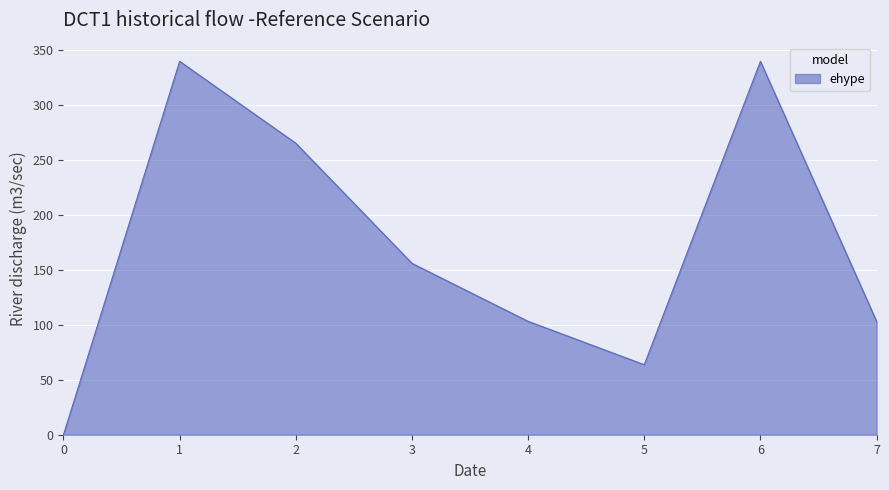

What is the change in value from 5 to 7?

+39.5